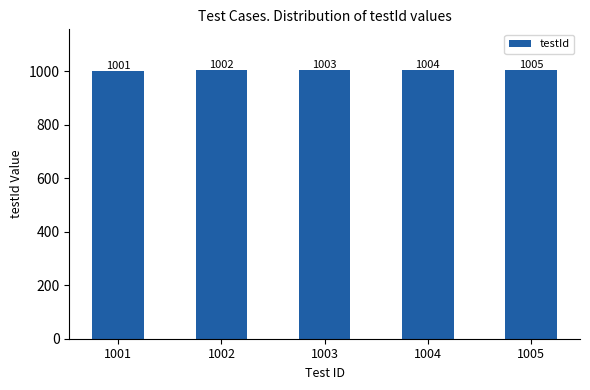

Reading left to right, transcribe all the data shown in this chart.

1001	1002	1003	1004	1005